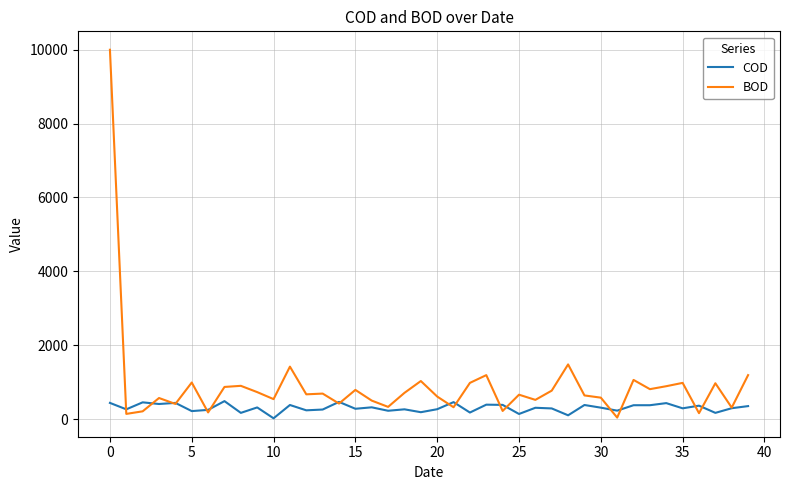

Rank the series by their average value, from lowest to highest.

COD, BOD